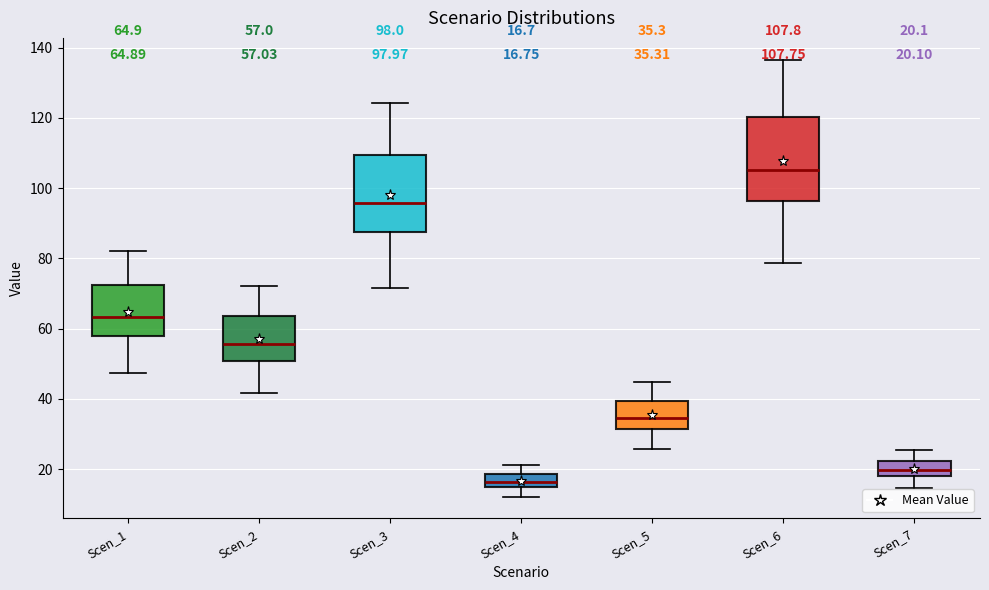

Which box's median line is the highest?

Scen_6